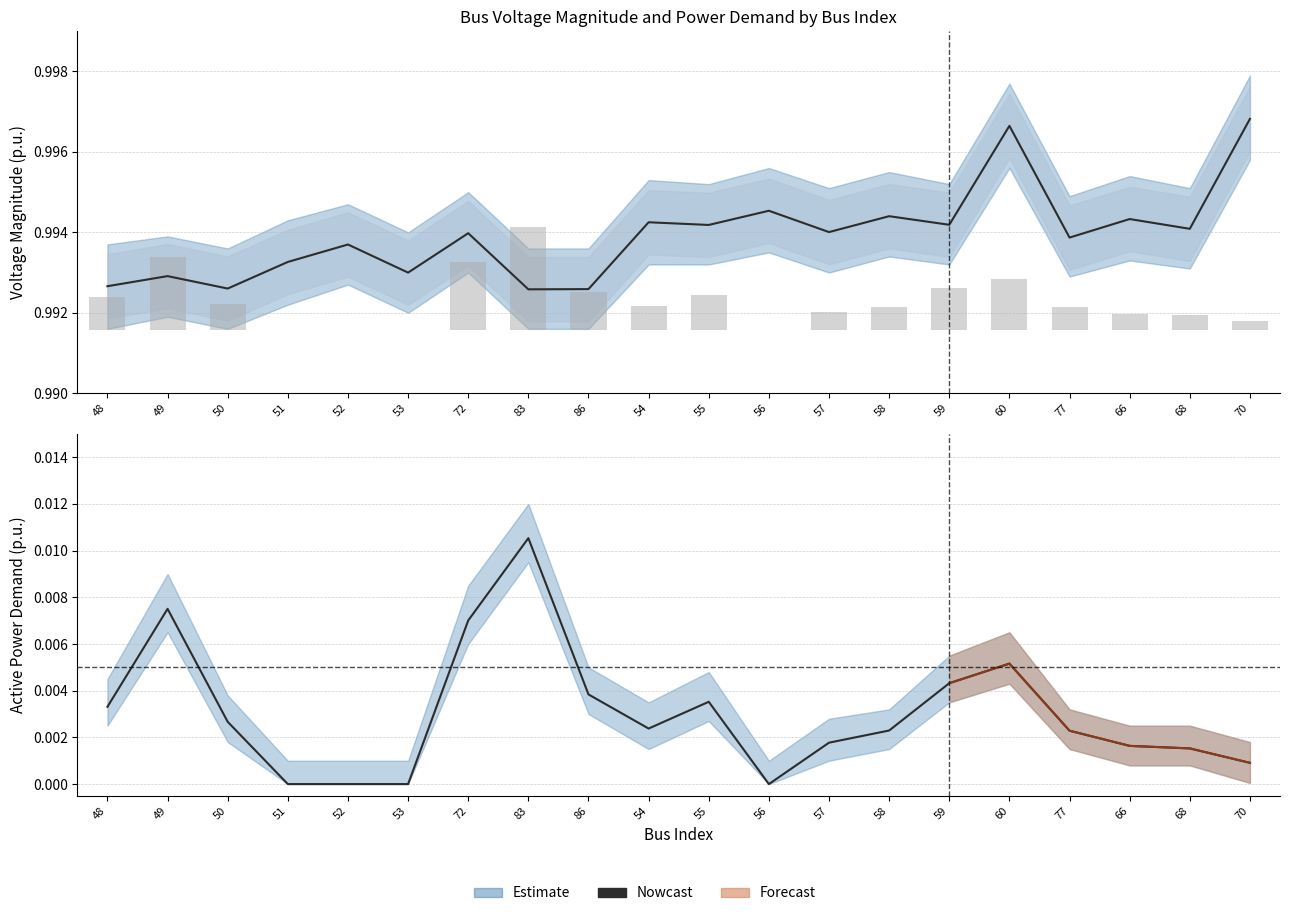

List the labels in order of value, largest first.

83, 49, 72, 60, 59, 86, 55, 48, 50, 54, 58, 77, 57, 66, 68, 70, 51, 52, 53, 56